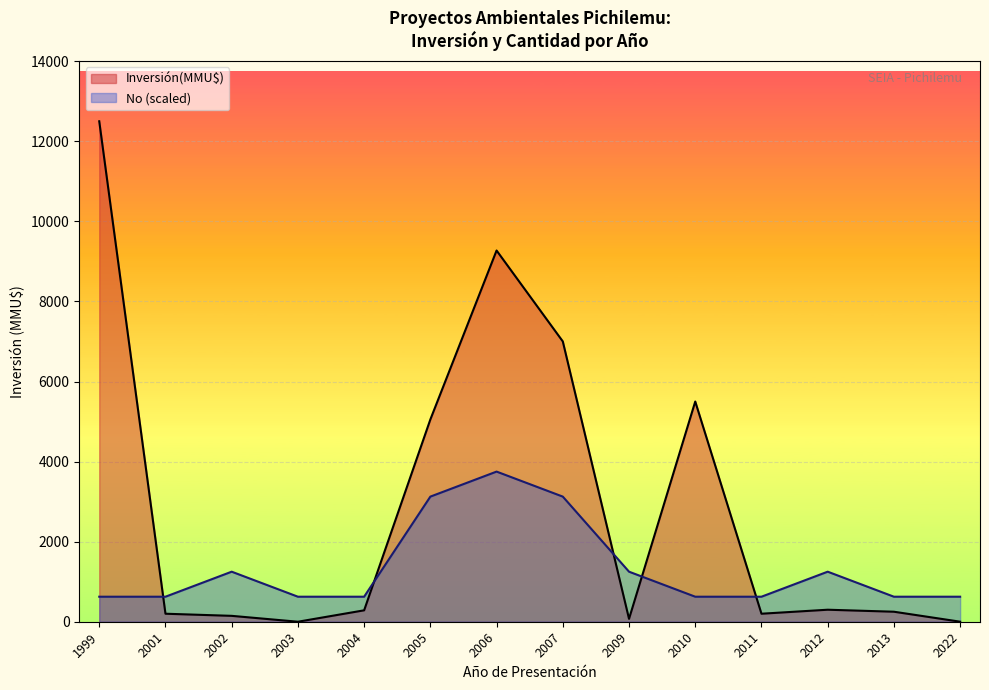

True or false: Inversión(MMU$) and No (scaled) cross at least once.

True